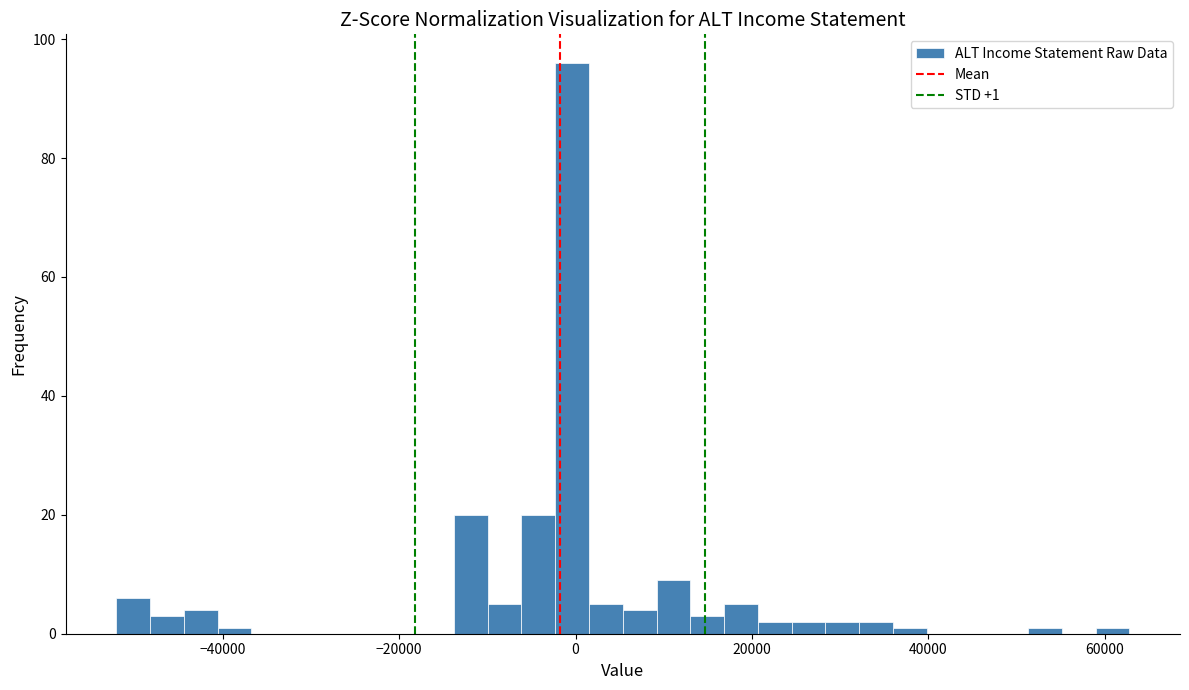

Around what value on the x-axis is the tallest bar? Give the approximate position of its centre, as read against the axis.

0